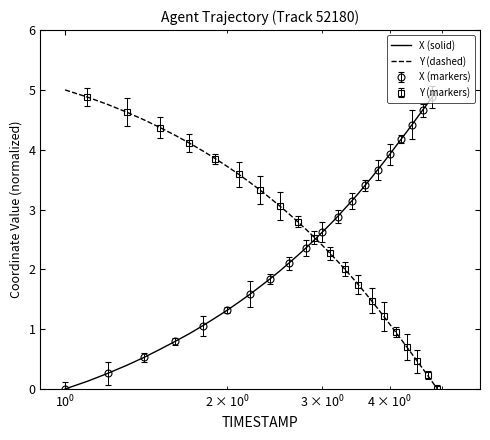

What is the maximum value for Y (dashed)?

5.0